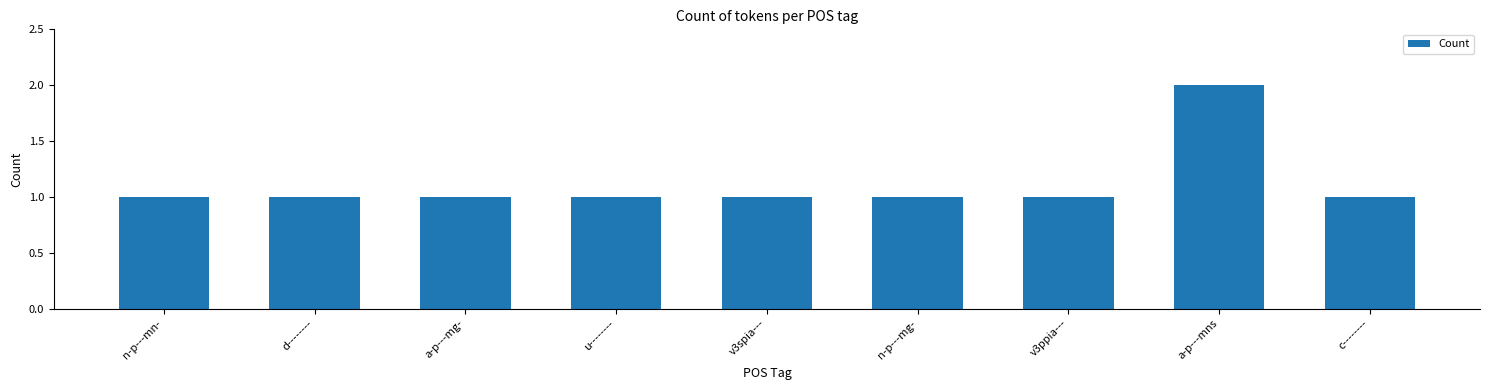

Read the value at u--------.

1